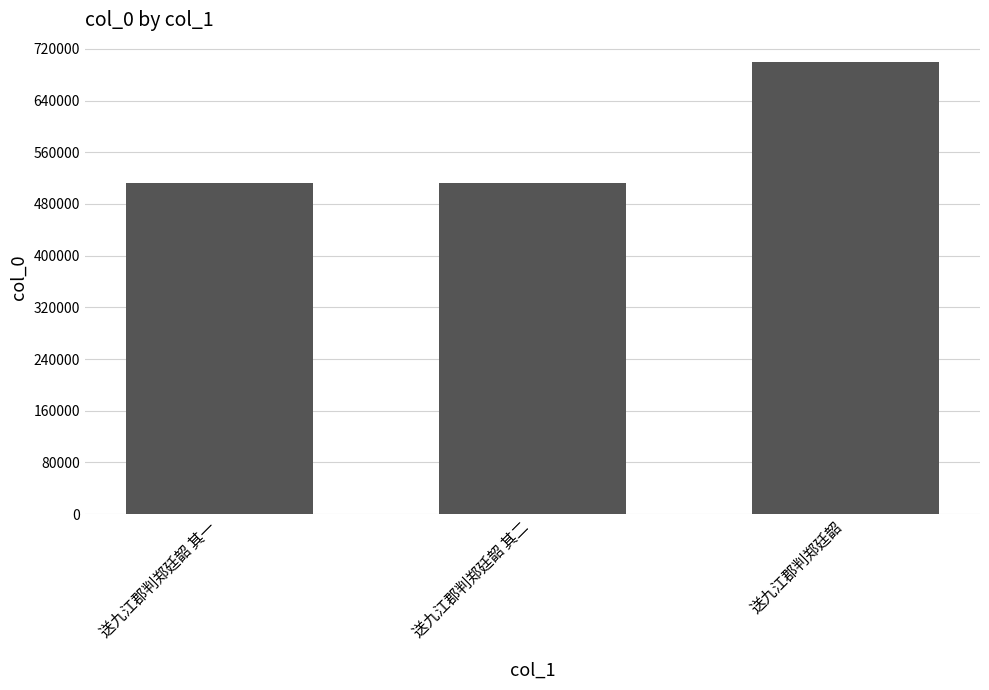

Approximately how many times larger is the value at 送九江郡判郑廷韶 compared to 送九江郡判郑廷韶 其二?

1.4